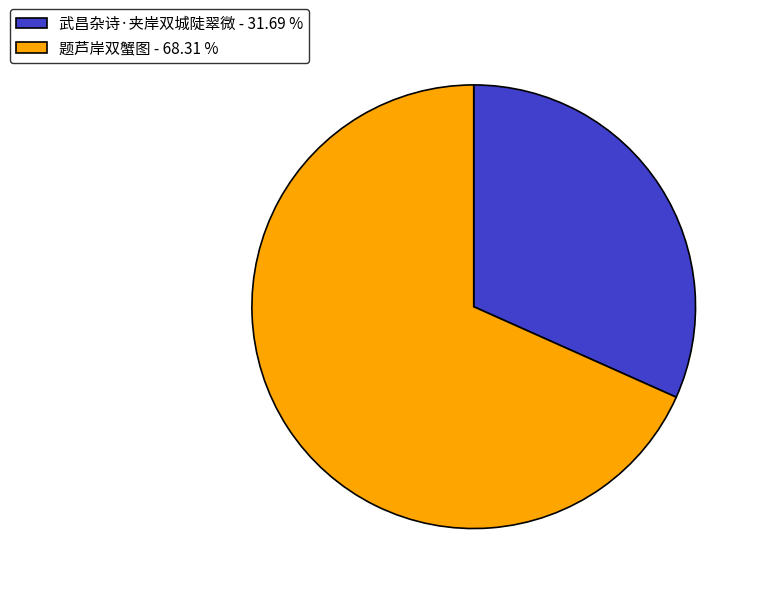

Between 武昌杂诗·夹岸双城陡翠微 - 31.69 % and 题芦岸双蟹图 - 68.31 %, which is larger?

题芦岸双蟹图 - 68.31 %